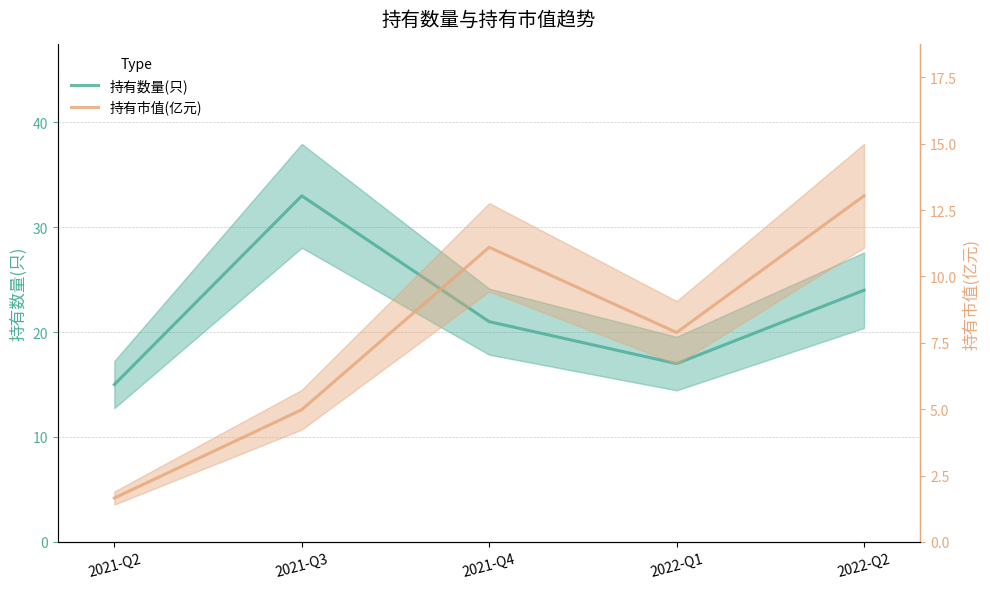

At which label is 持有数量(只) closest to 24?

2022-Q2